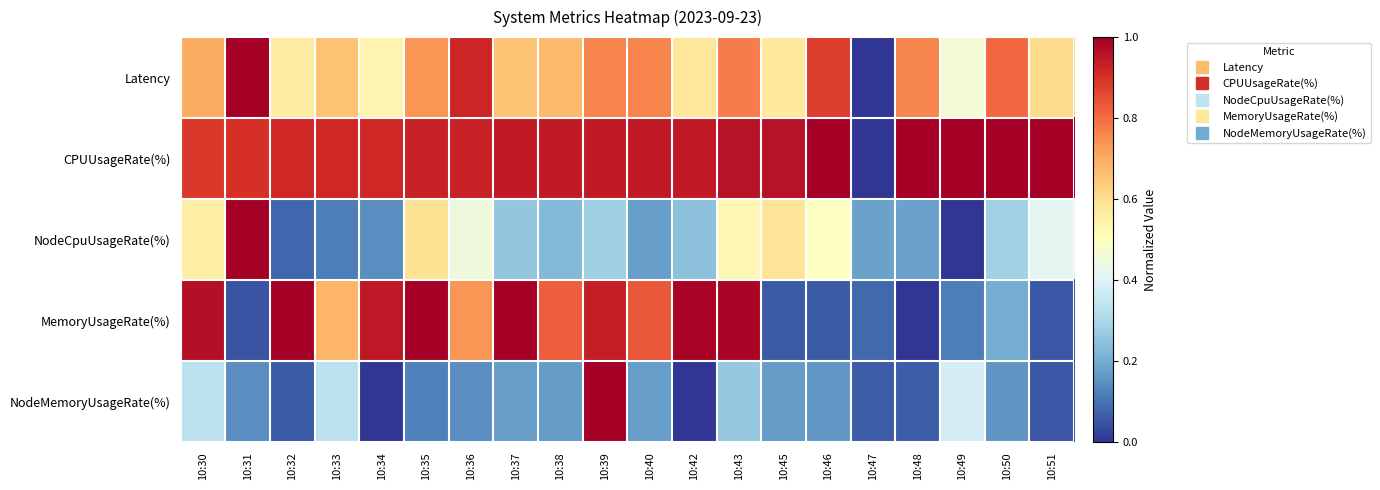

Reading left to right, transcribe all the data shown in this chart.

Latency: 10:30=0.7	10:31=1.0	10:32=0.6	10:33=0.7	10:34=0.5	10:35=0.7	10:36=0.9	10:37=0.7	10:38=0.7	10:39=0.8	10:40=0.8	10:42=0.6	10:43=0.8	10:45=0.6	10:46=0.9	10:47=0.0	10:48=0.8	10:49=0.5	10:50=0.8	10:51=0.6
CPUUsageRate(%): 10:30=0.9	10:31=0.9	10:32=0.9	10:33=0.9	10:34=0.9	10:35=0.9	10:36=0.9	10:37=0.9	10:38=0.9	10:39=0.9	10:40=0.9	10:42=0.9	10:43=1.0	10:45=1.0	10:46=1.0	10:47=0.0	10:48=1.0	10:49=1.0	10:50=1.0	10:51=1.0
NodeCpuUsageRate(%): 10:30=0.6	10:31=1.0	10:32=0.1	10:33=0.1	10:34=0.1	10:35=0.6	10:36=0.4	10:37=0.3	10:38=0.2	10:39=0.3	10:40=0.2	10:42=0.2	10:43=0.5	10:45=0.6	10:46=0.5	10:47=0.2	10:48=0.2	10:49=0.0	10:50=0.3	10:51=0.4
MemoryUsageRate(%): 10:30=1.0	10:31=0.0	10:32=1.0	10:33=0.7	10:34=0.9	10:35=1.0	10:36=0.7	10:37=1.0	10:38=0.8	10:39=0.9	10:40=0.8	10:42=1.0	10:43=1.0	10:45=0.1	10:46=0.1	10:47=0.1	10:48=0.0	10:49=0.1	10:50=0.2	10:51=0.1
NodeMemoryUsageRate(%): 10:30=0.3	10:31=0.1	10:32=0.1	10:33=0.3	10:34=0.0	10:35=0.1	10:36=0.1	10:37=0.2	10:38=0.2	10:39=1.0	10:40=0.2	10:42=0.0	10:43=0.3	10:45=0.2	10:46=0.2	10:47=0.1	10:48=0.1	10:49=0.4	10:50=0.2	10:51=0.1